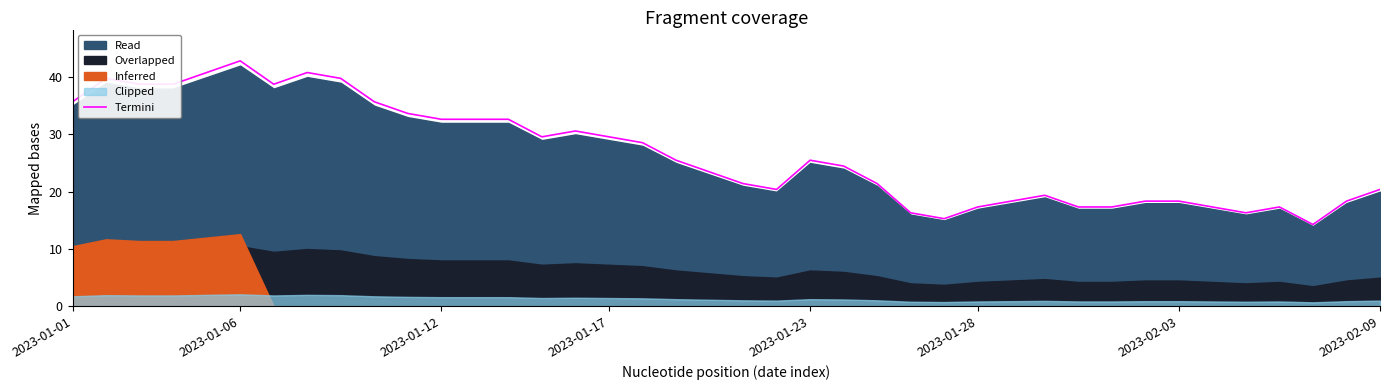

At which label is the value closest to 28?

17